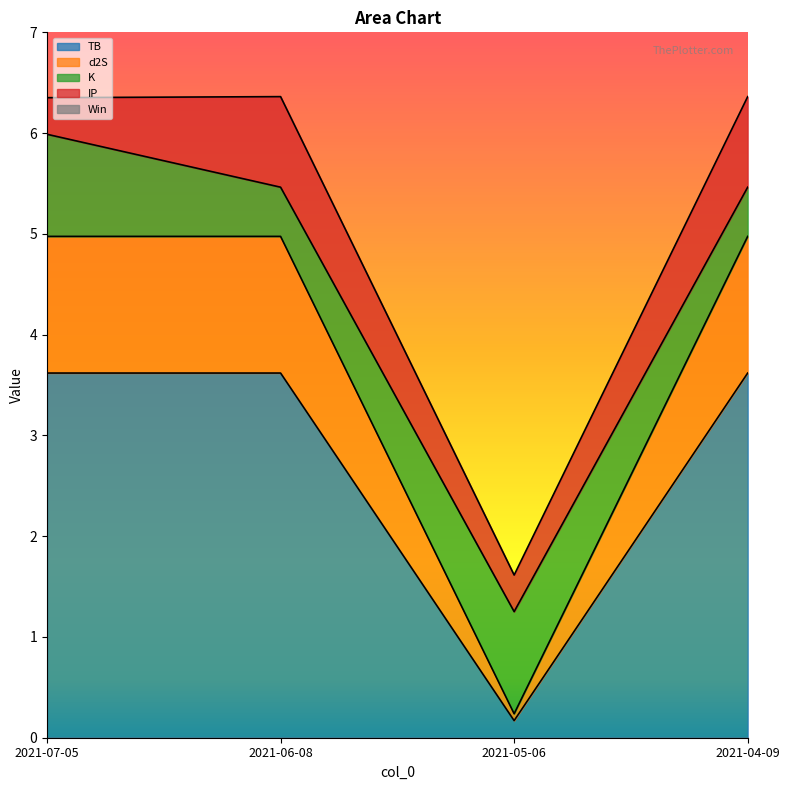

How many d2S values are between 1 and 2?

3